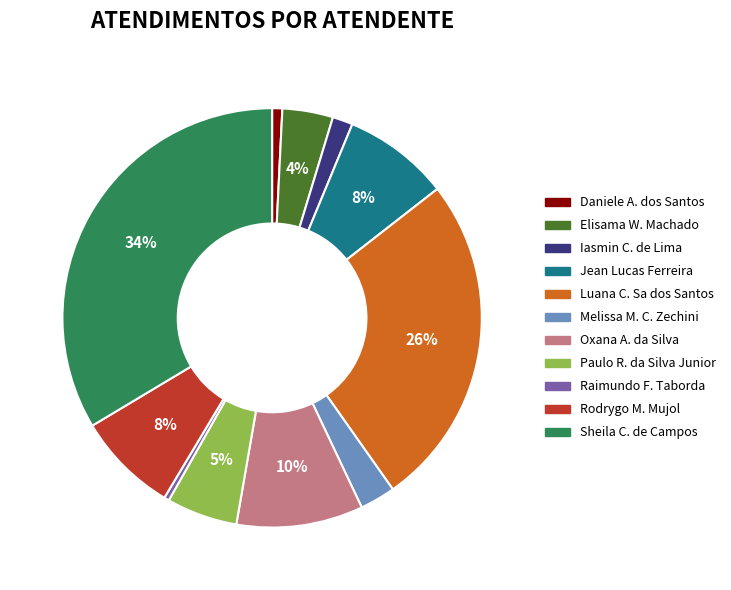

Is there any slice that represents more than half of the pie?

No